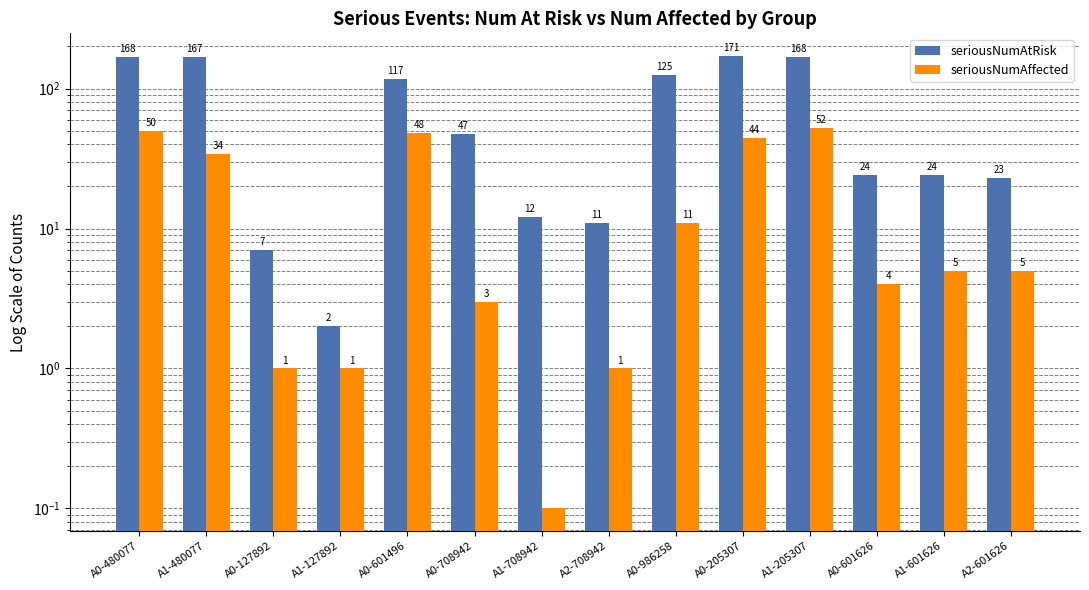

The seriousNumAtRisk series shows 24.0 at A0-601626. True or false?

True